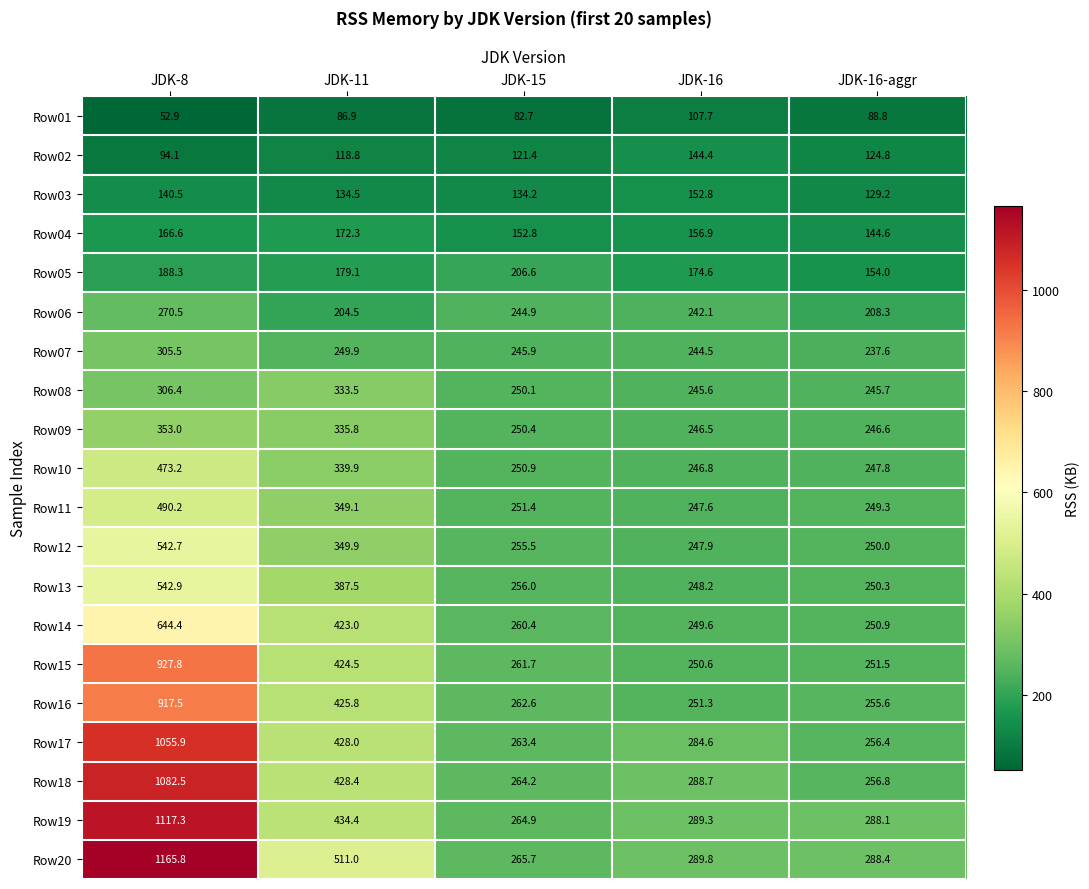

What is the spread (max minus min) of values at JDK-15?

183.0